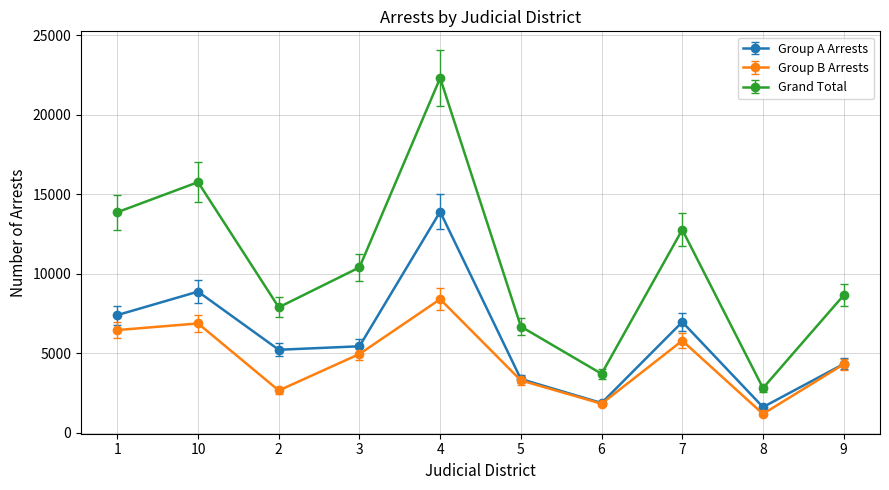

True or false: Group B Arrests and Grand Total cross at least once.

False